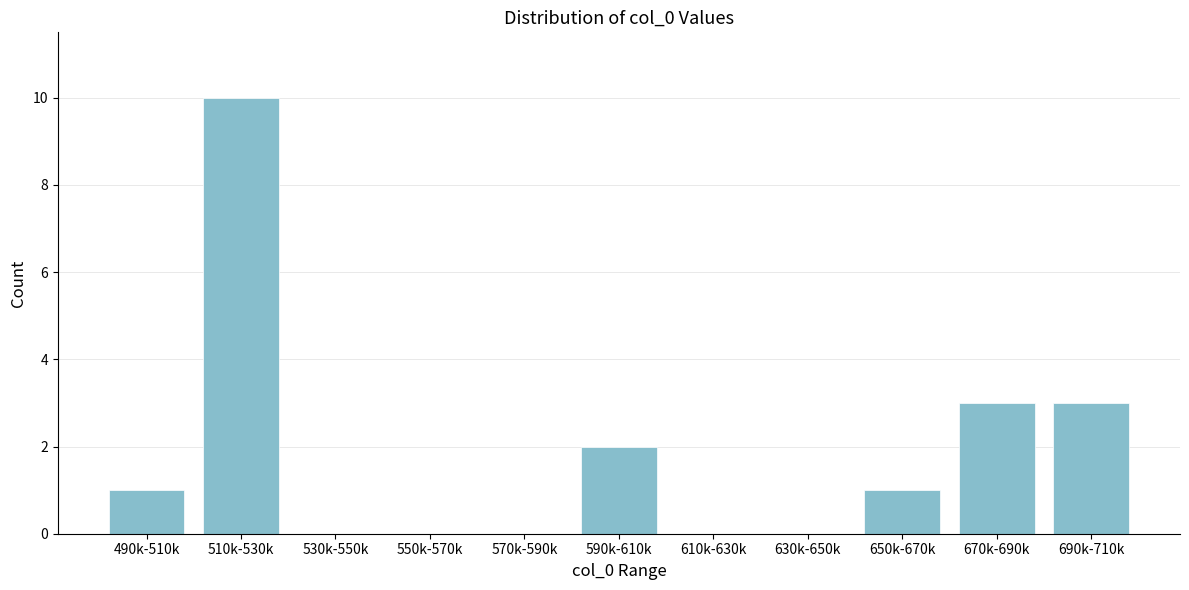

Reading left to right, extract all data points from this chart.

490k-510k=1	510k-530k=10	530k-550k=0	550k-570k=0	570k-590k=0	590k-610k=2	610k-630k=0	630k-650k=0	650k-670k=1	670k-690k=3	690k-710k=3